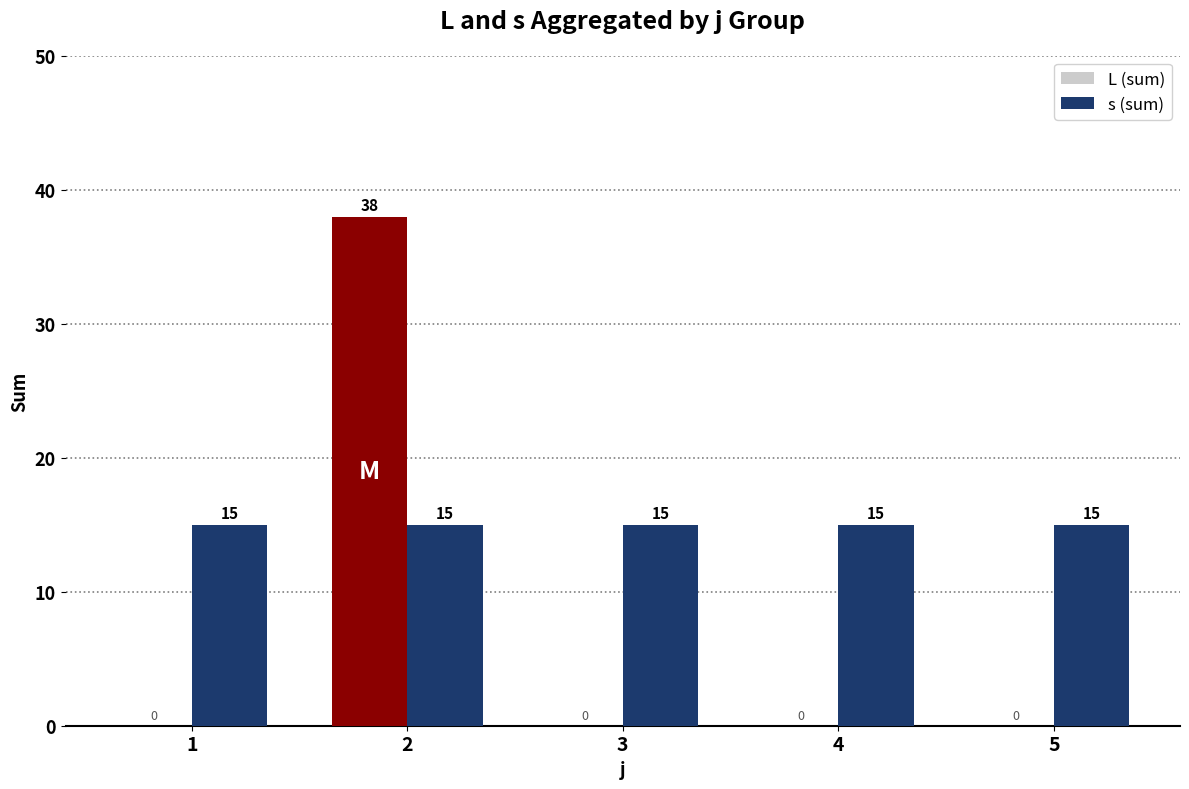

Between 2 and 5, which series saw the biggest shift?

L (sum)